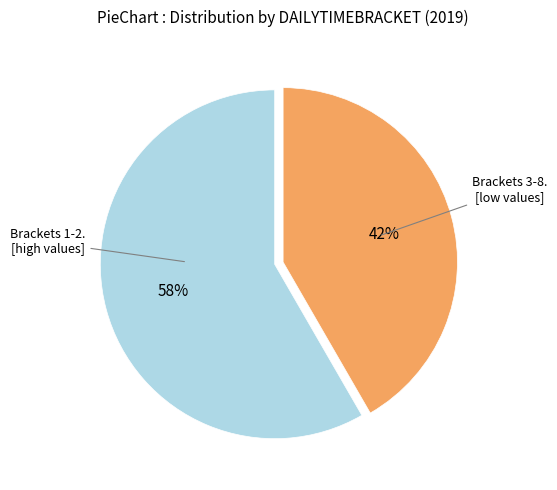

Does any single category account for the majority?

Yes